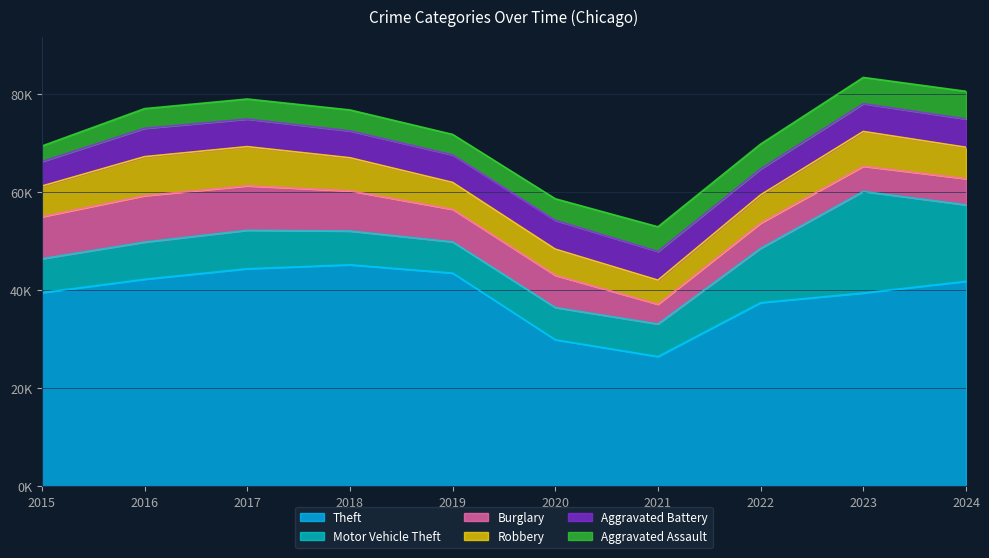

What is the value of the Motor Vehicle Theft point at the 2nd from the left?

7573